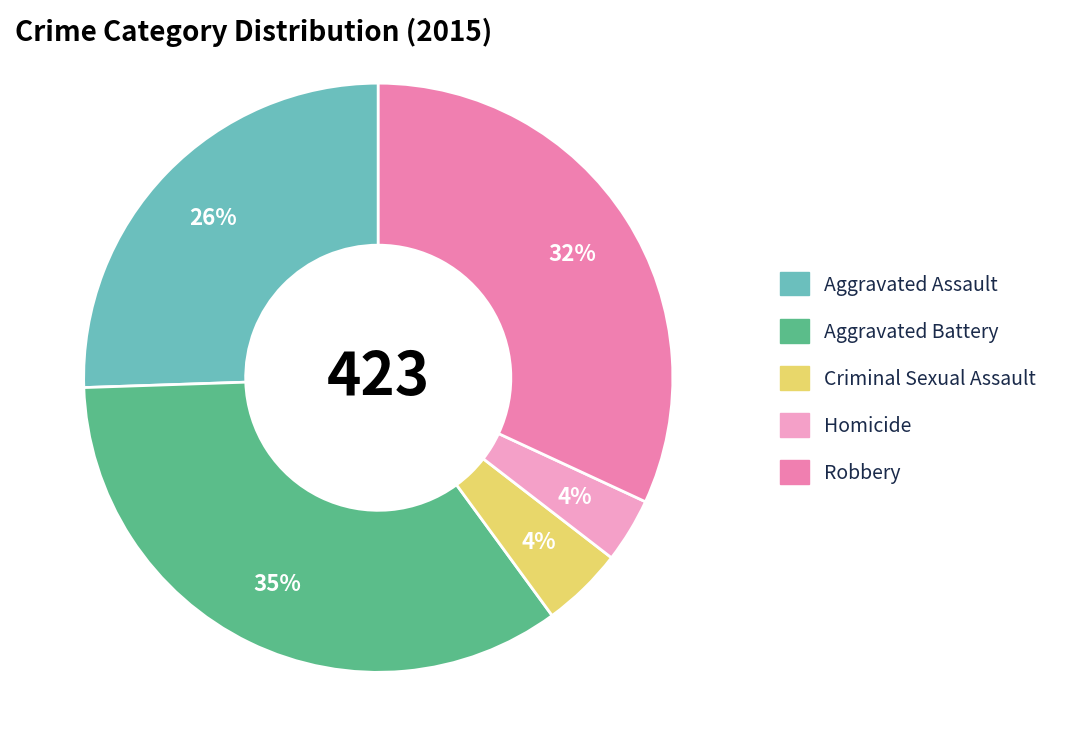

How many segments does this pie chart have?

5